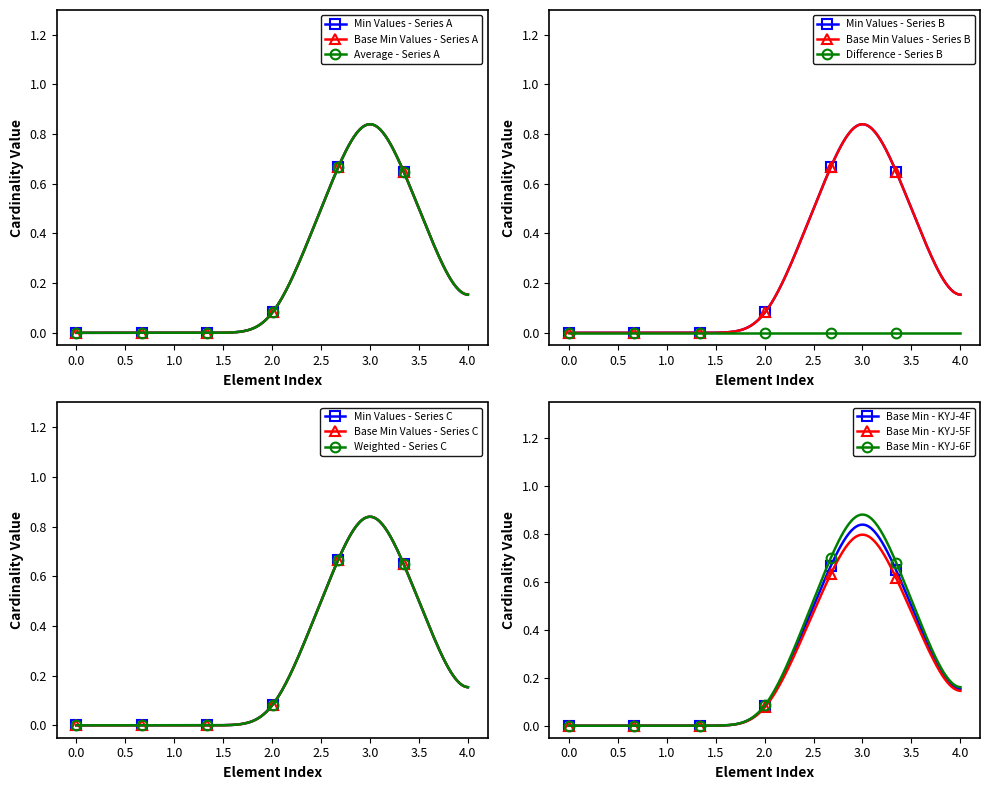

True or false: Base Min - KYJ-6F has more than 0 interior local peaks.

True